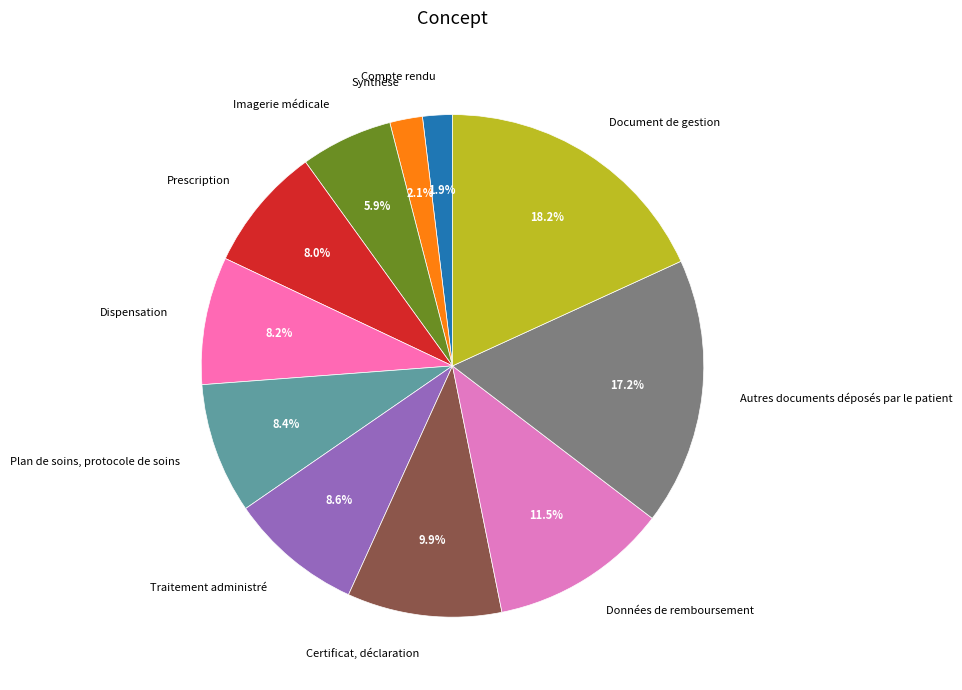

To the nearest percent, what is the difference between the largest and smallest slice percentages?

16%